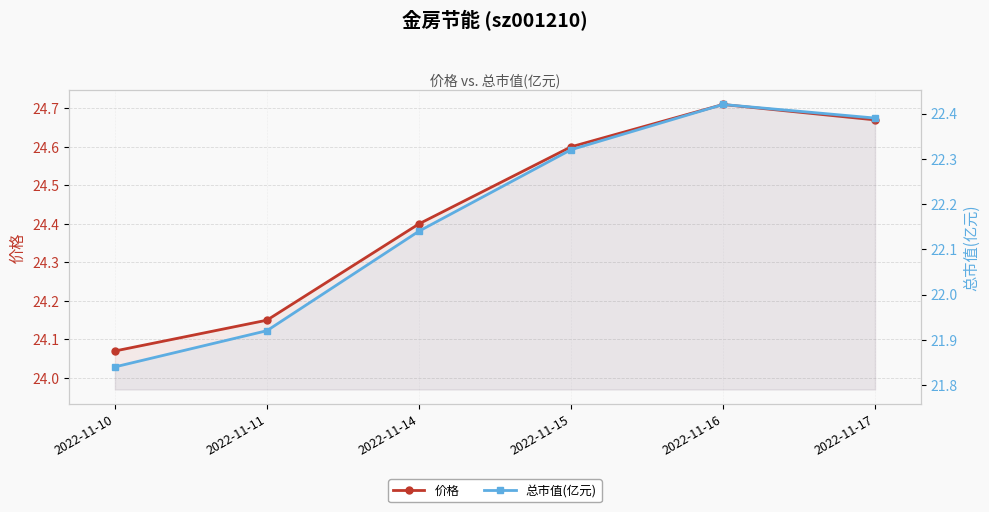

At which category is the sum across all series the highest?

2022-11-16